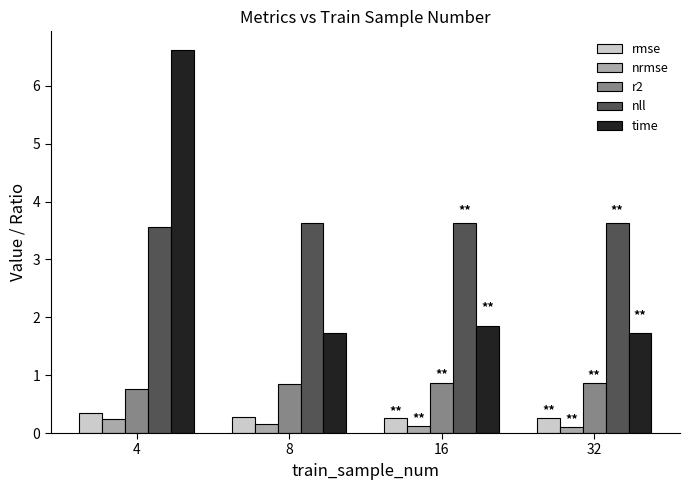

What is the average value of the nrmse series?

0.2